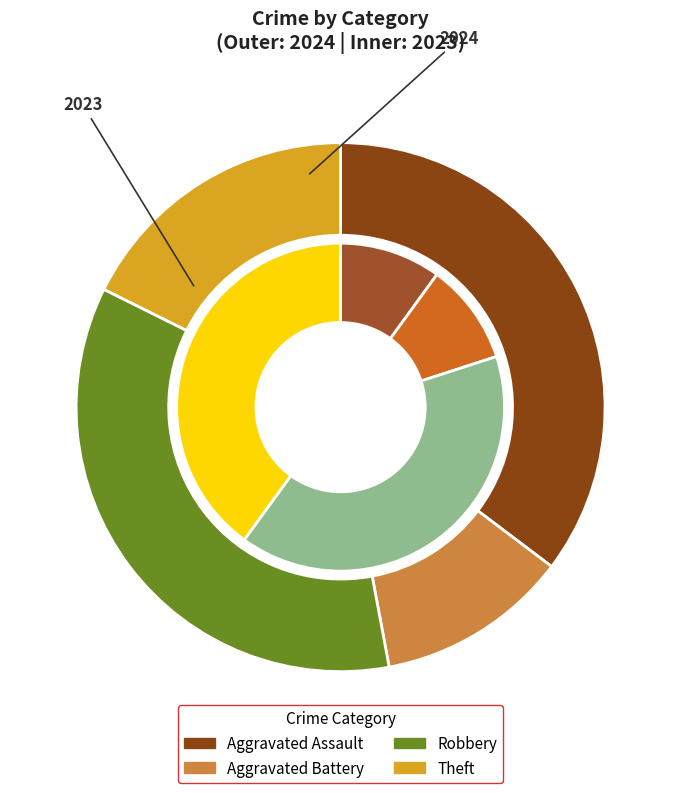

Is it true that values_2023 is 22% of the pie?

False